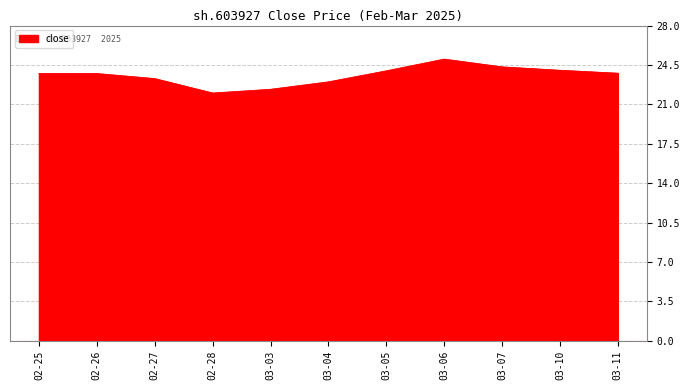

What is the greatest value displayed?

25.0